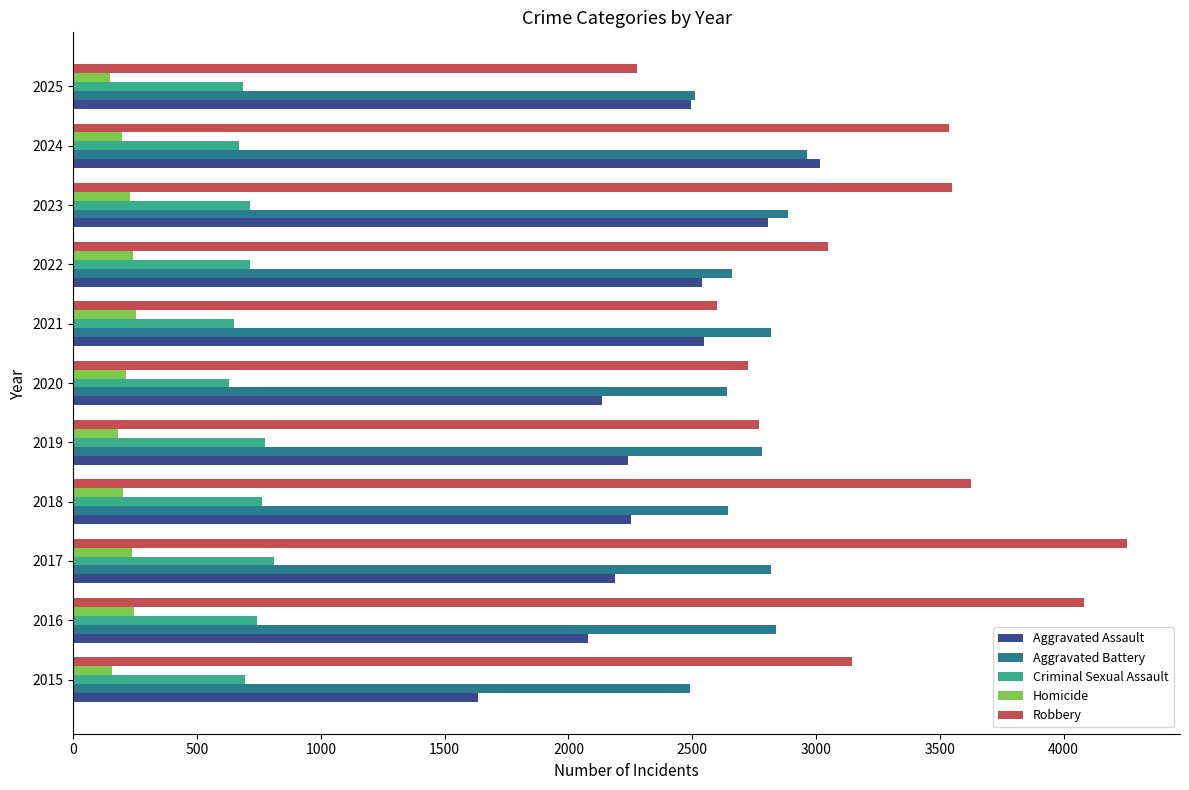

At which category does the chart reach its peak across all series?

2017